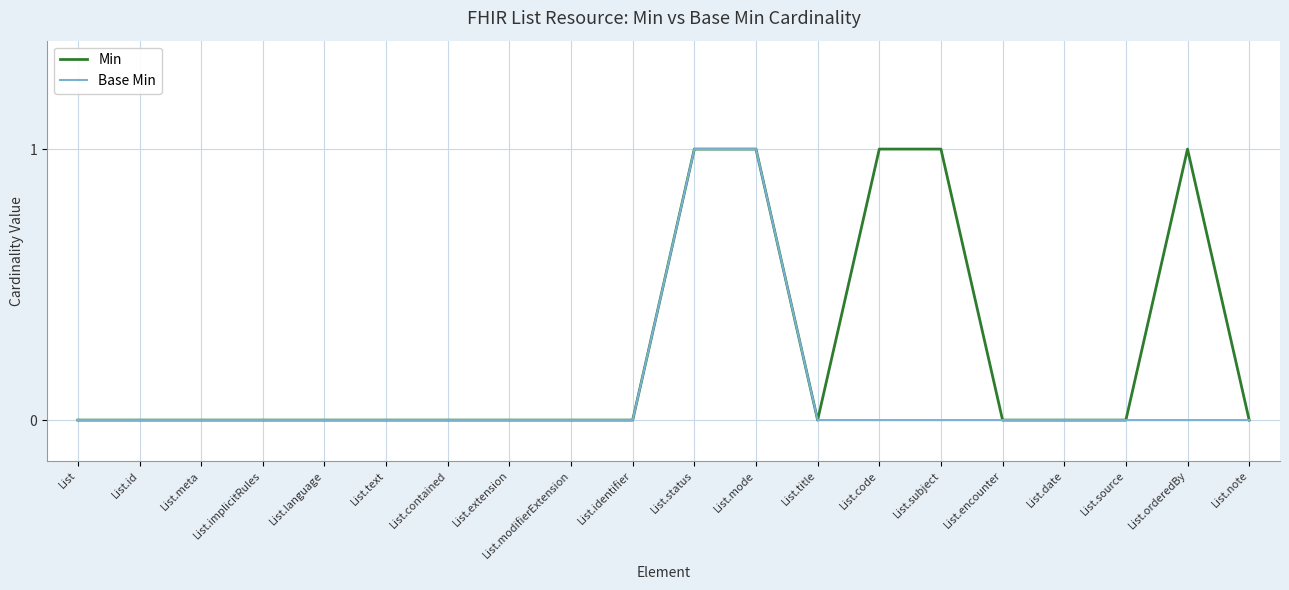

What position from the right is List.code?

7